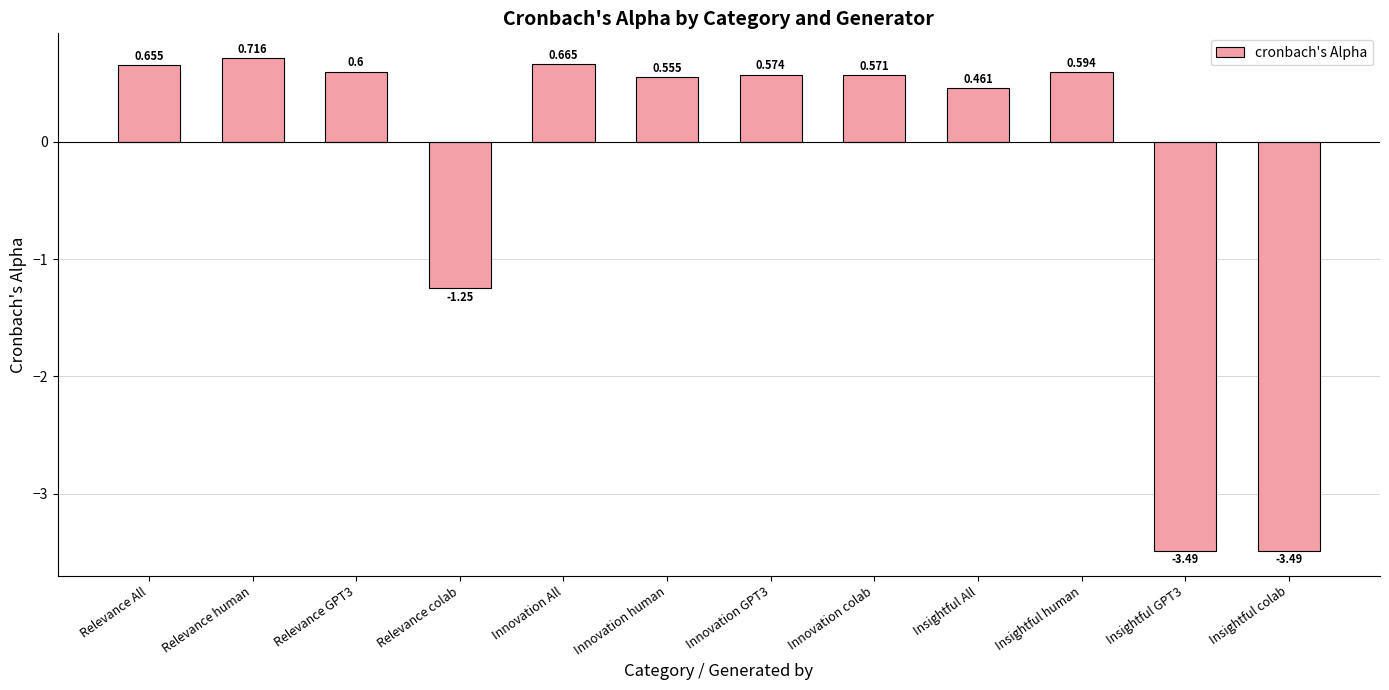

True or false: the data shows 0.6 at Innovation colab.

True